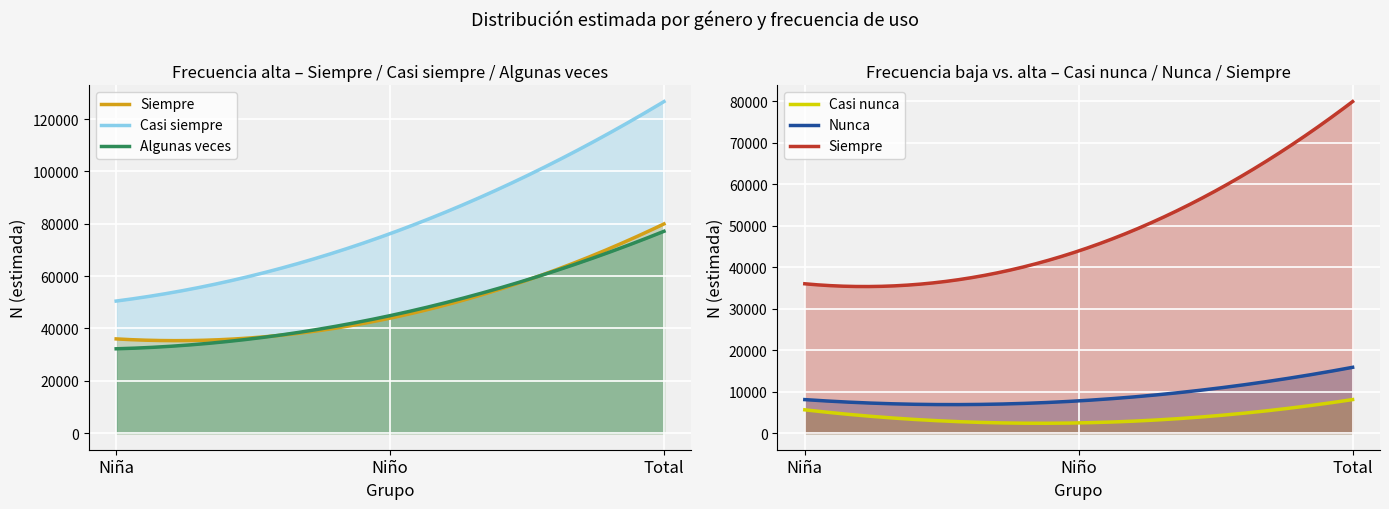

At which label is Algunas veces closest to 54674?

Niño